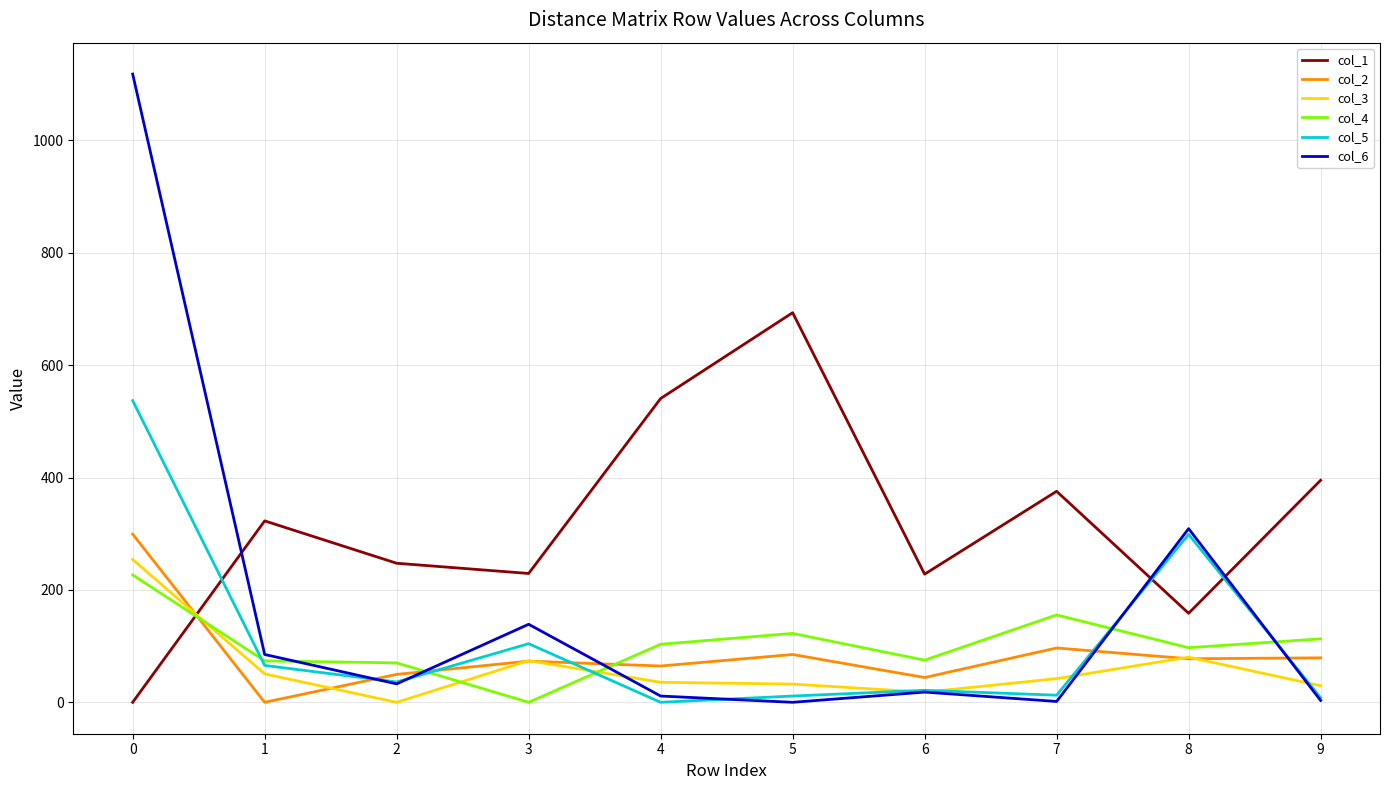

What is the sum of all col_6 values?

1718.0